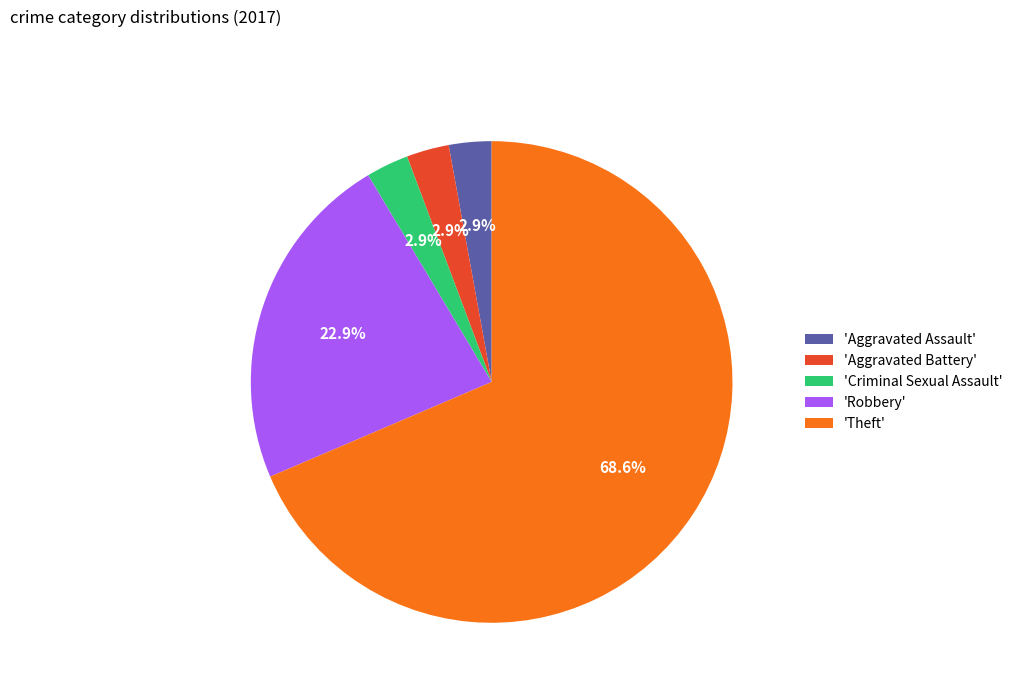

Which slice is the largest?

'Theft'